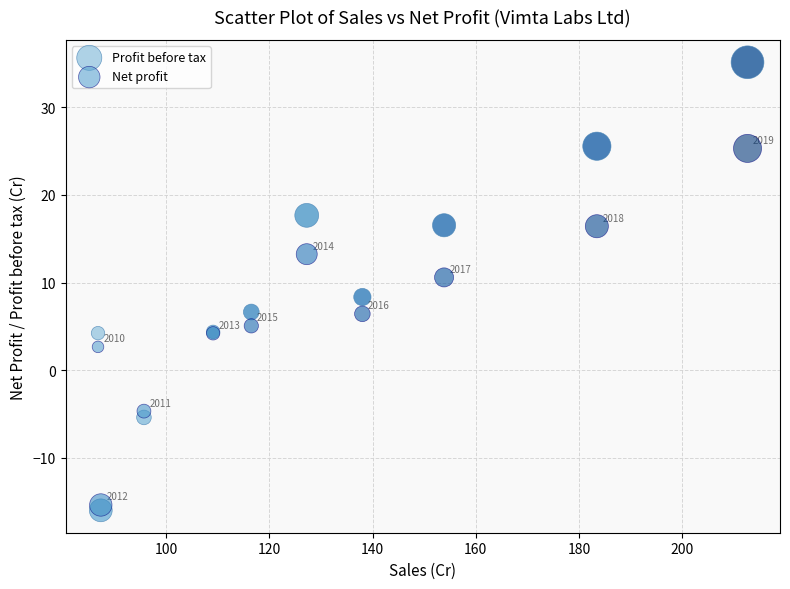

Which series has the largest Y range (max minus min)?

Profit before tax